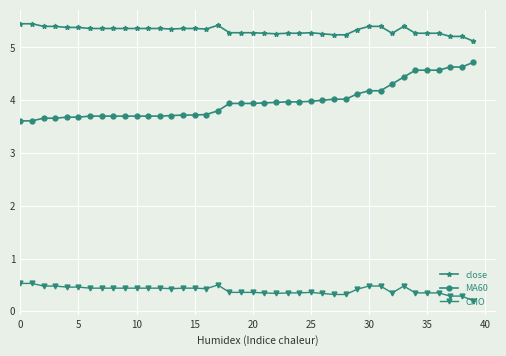

True or false: CMO and MA60 intersect in this chart.

False